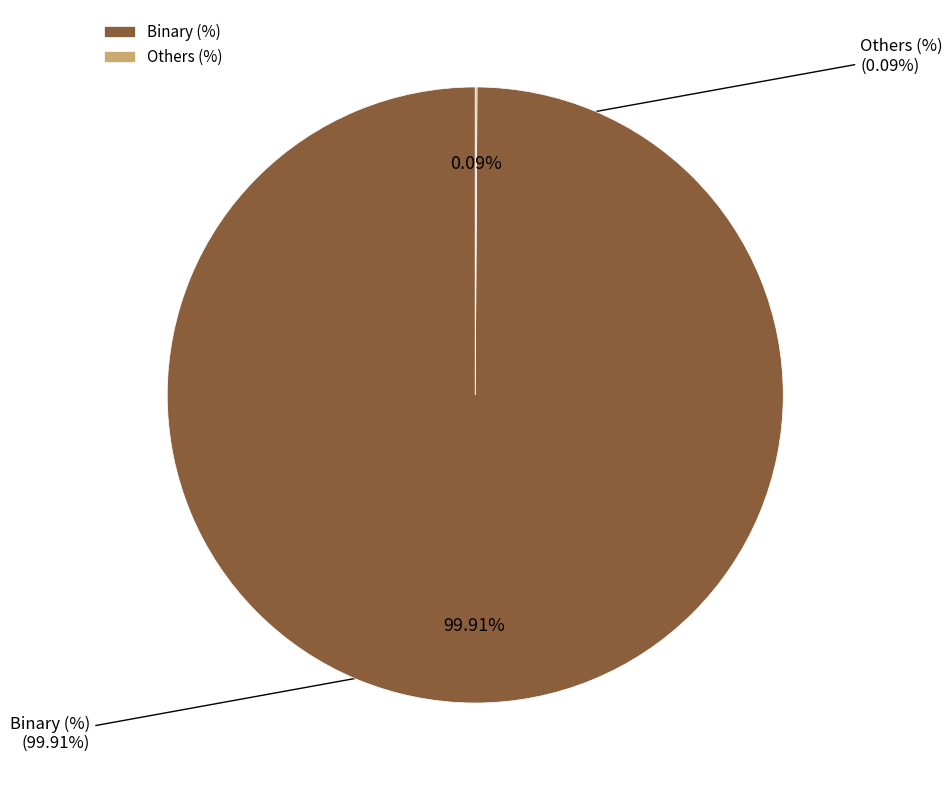

What is the change in value from Binary (%) to Others (%)?

-99.8